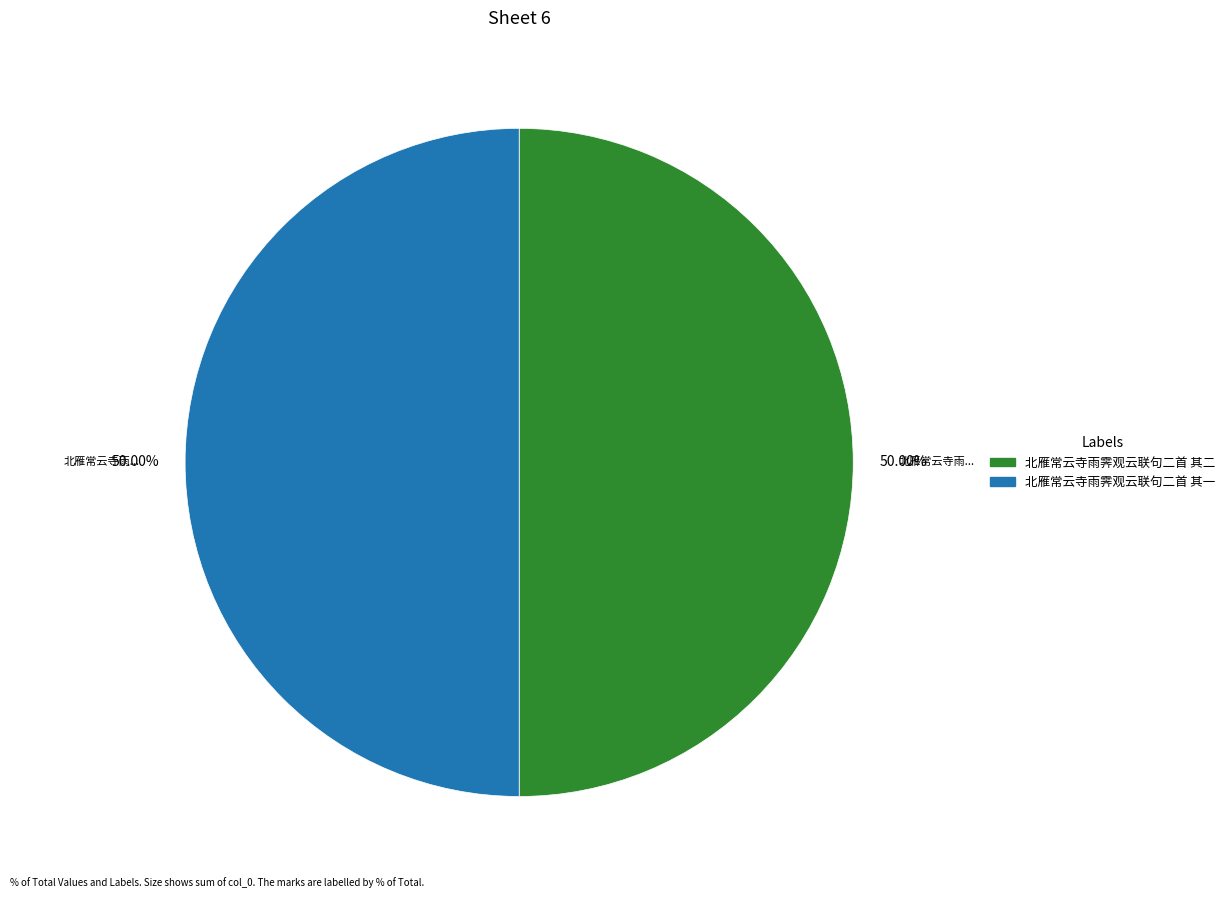

Is the sum of 北雁常云寺雨霁观云联句二首 其一 and 北雁常云寺雨霁观云联句二首 其二 greater than half?

Yes